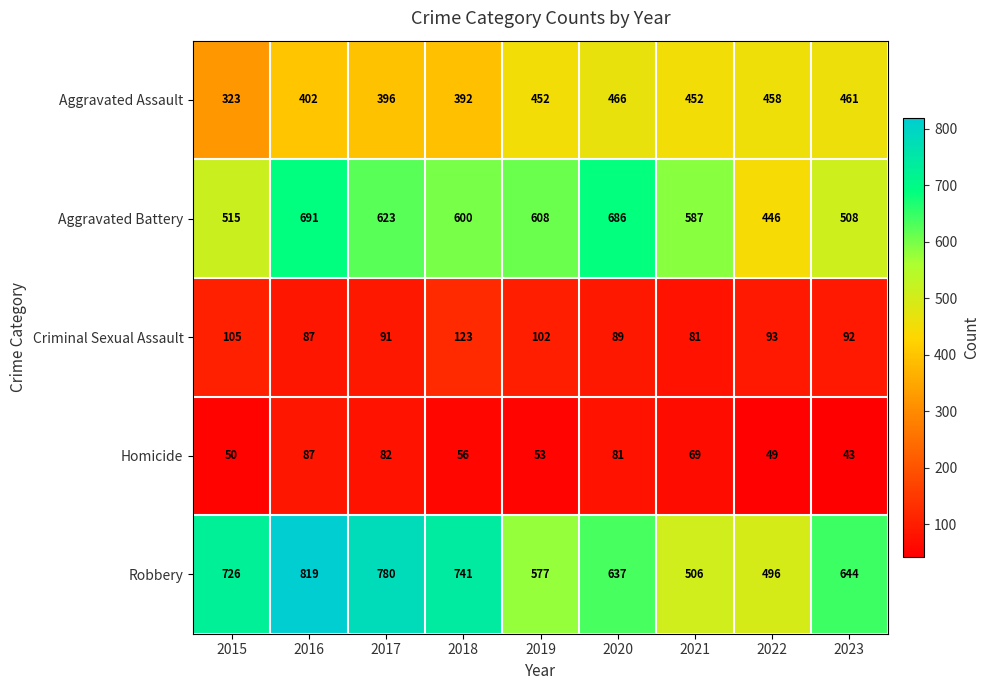

True or false: Criminal Sexual Assault has a value of 50 at 2019.

False